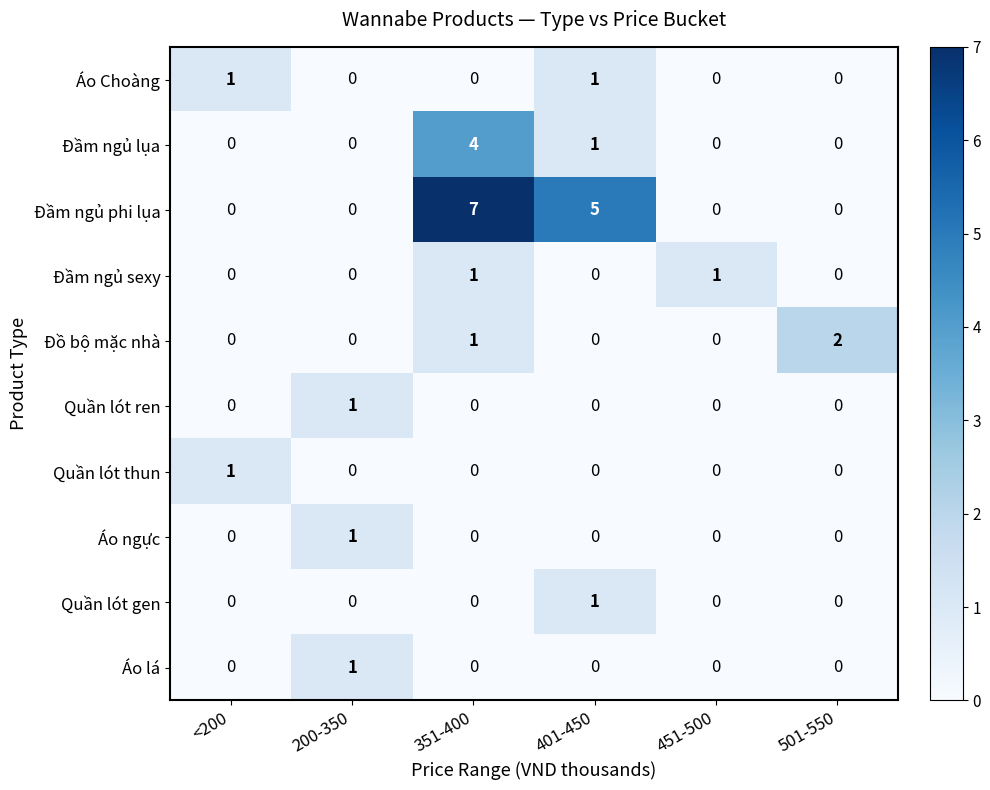

What is the difference between the highest and lowest values at <200?

1